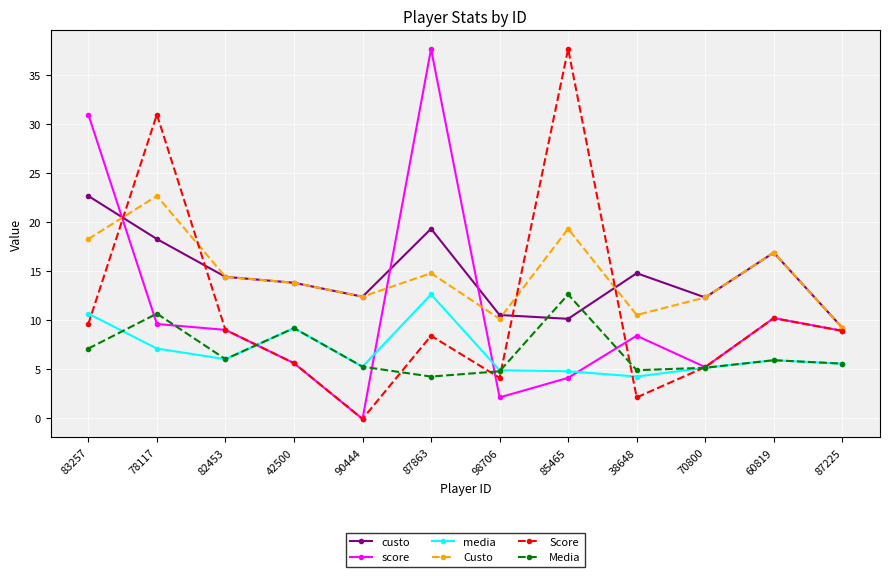

True or false: Media and Custo intersect in this chart.

False